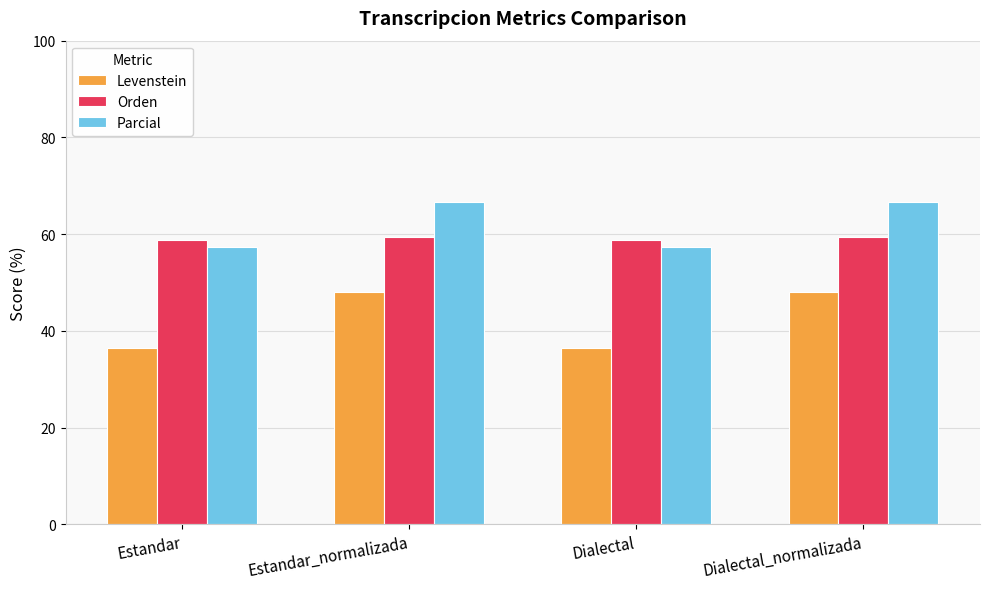

Which series has the widest spread of values?

Levenstein